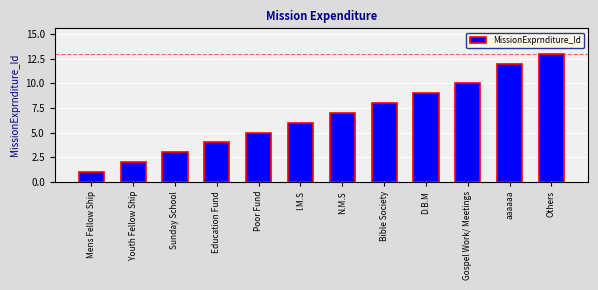

What is the change in value from Mens Fellow Ship to Gospel Work/ Meetings?

+9